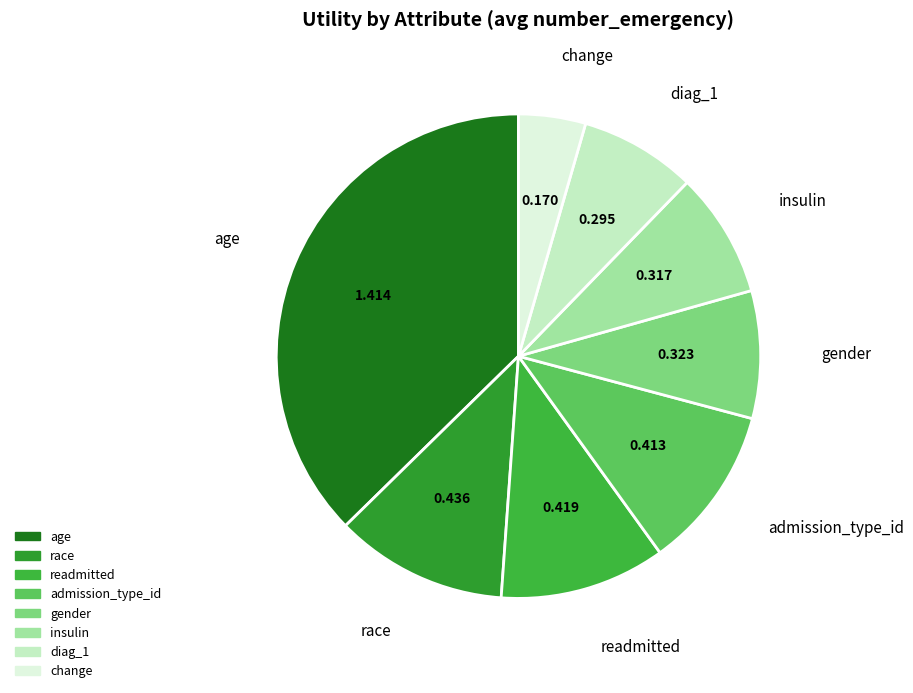

The insulin slice represents 2% of the pie. True or false?

False